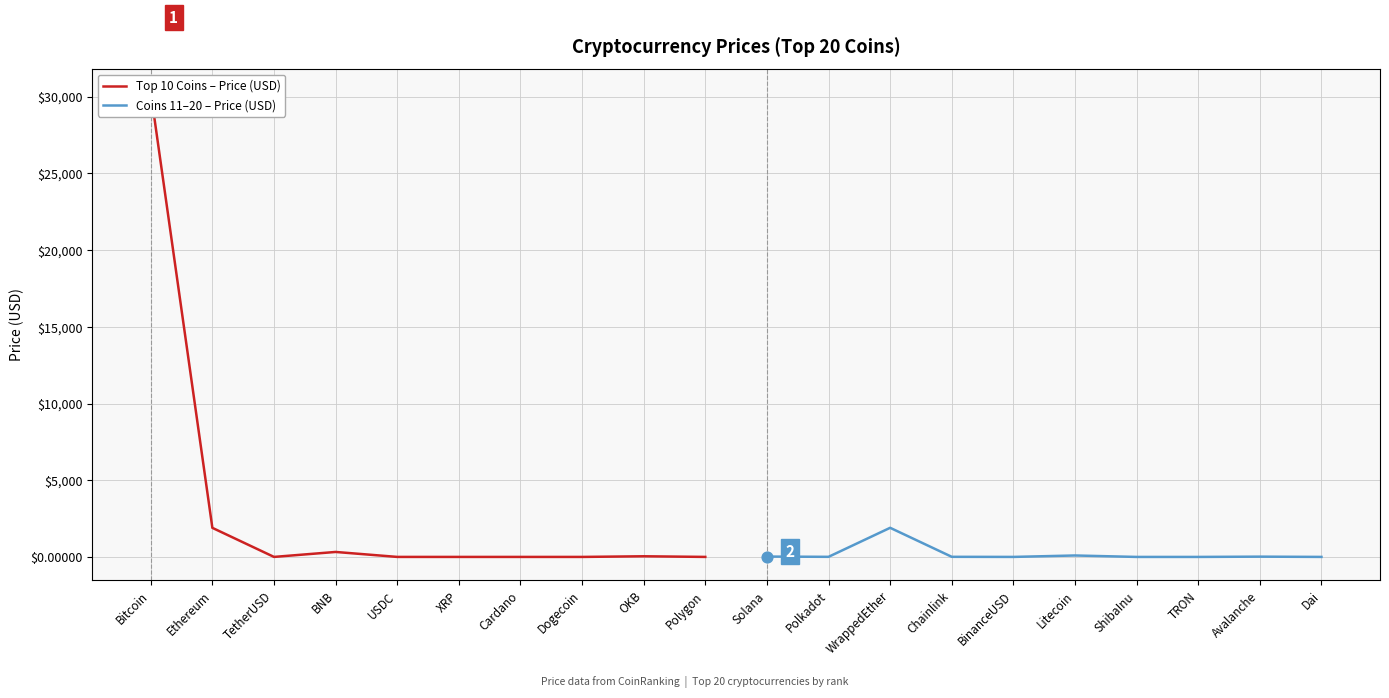

Which series contains the lowest Y value?

Coins 11–20 – Price (USD)